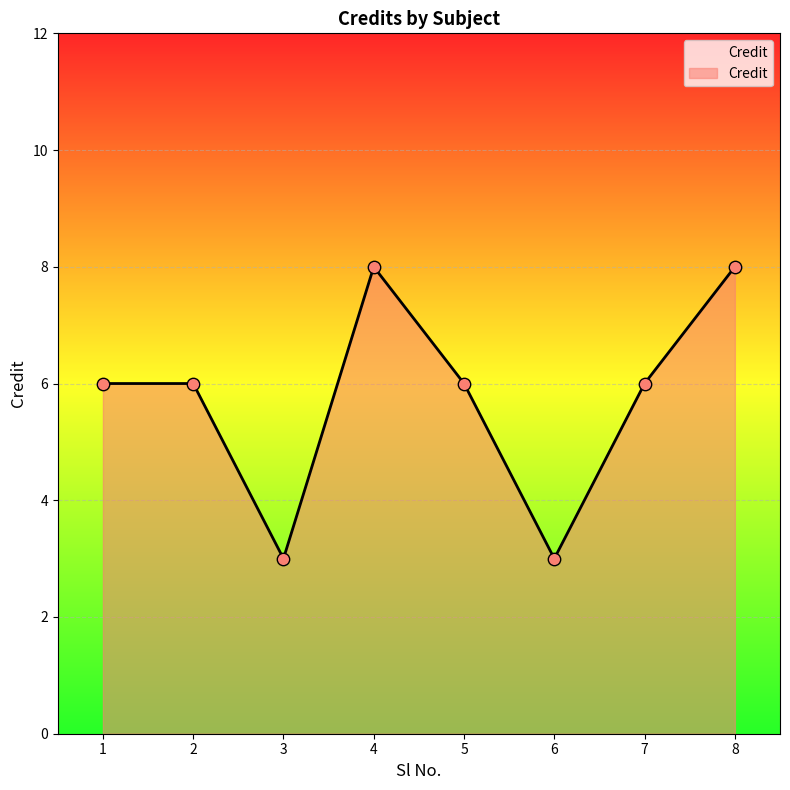

What is the change in value from 4 to 7?

-2